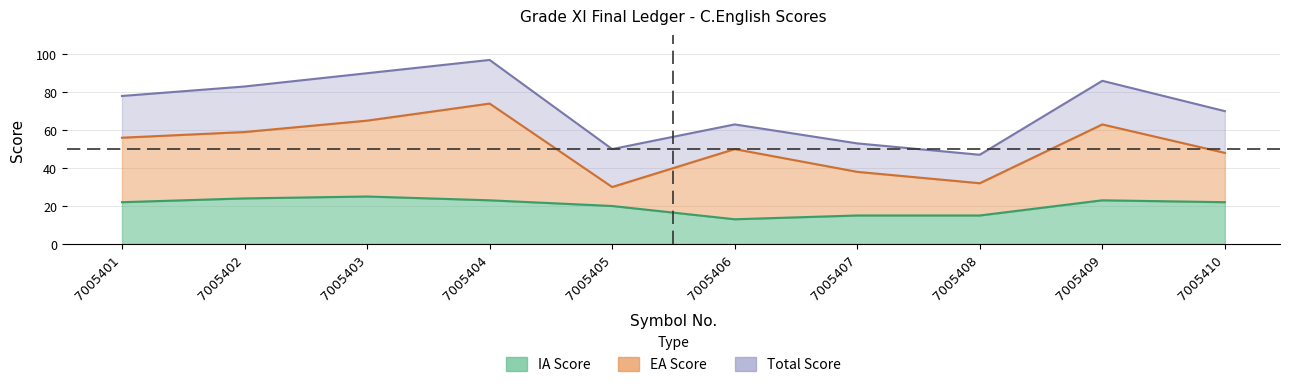

Reading left to right, extract all data points from this chart.

IA Score: 22	24	25	23	20	13	15	15	23	22
EA Score: 56	59	65	74	30	50	38	32	63	48
Total Score: 78	83	90	97	50	63	53	47	86	70